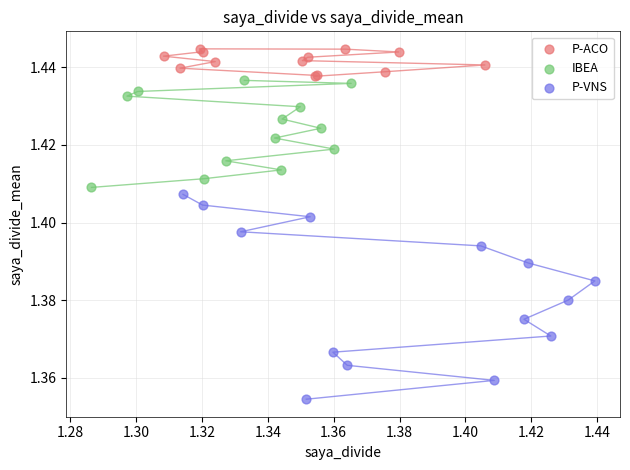

Which series has the largest Y range (max minus min)?

P-VNS